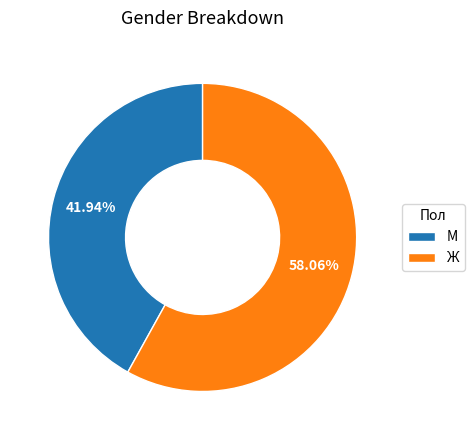

Which slice represents more than half of the pie?

Ж